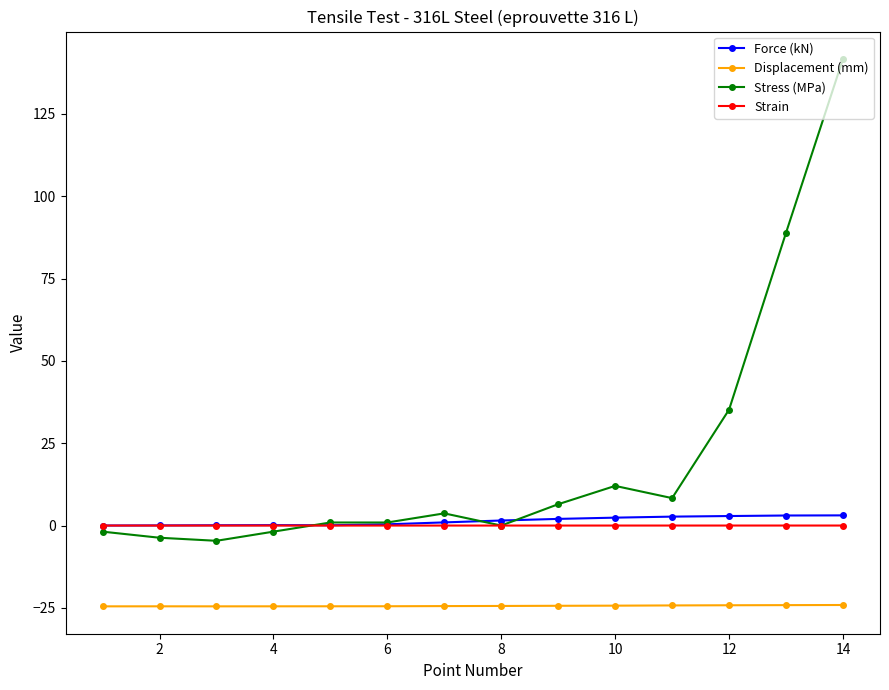

After their last crossing, which series has the higher values: Force (kN) or Stress (MPa)?

Stress (MPa)